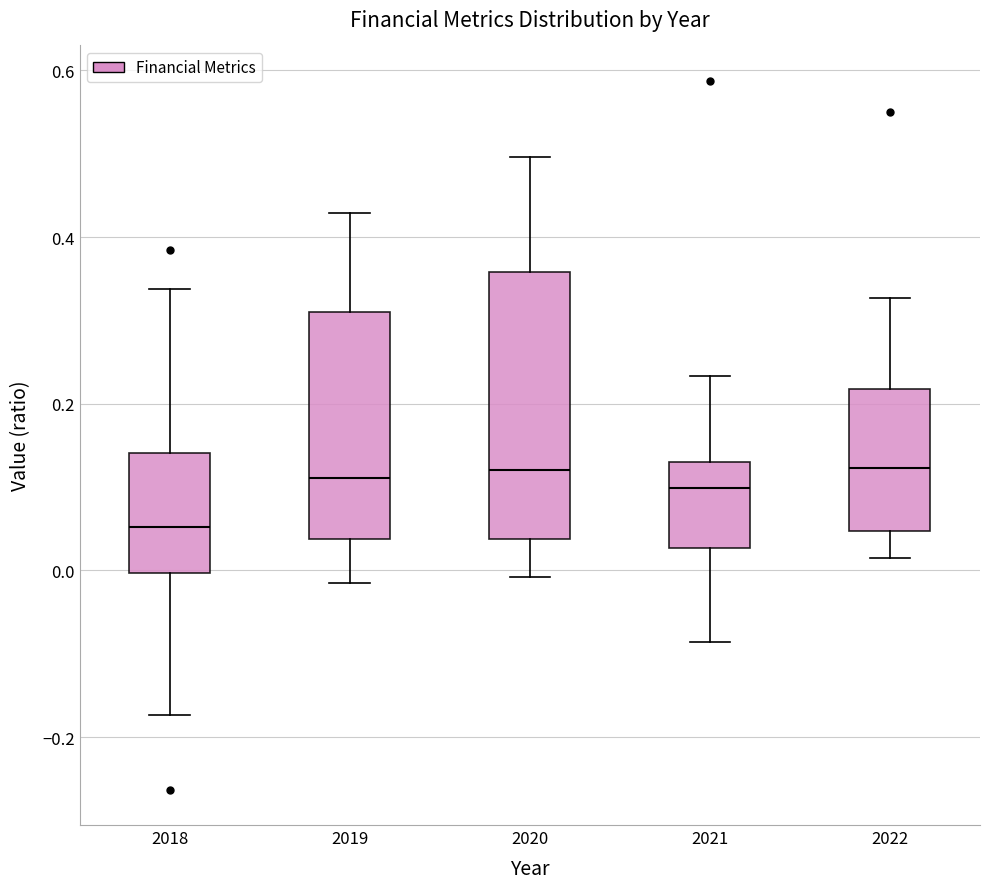

Which box has the lowest median line?

2018